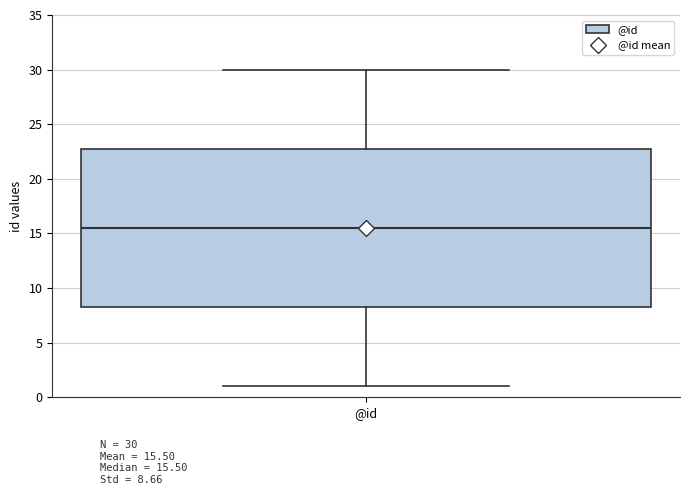

Where does the lower whisker of the box for @id end on the y-axis? The values are not printed on the chart, so give them approximately, as read against the axis.

1.0